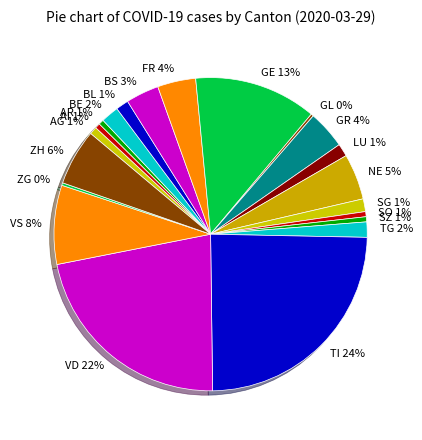

Which has a higher value, BL 1% or BS 3%?

BS 3%